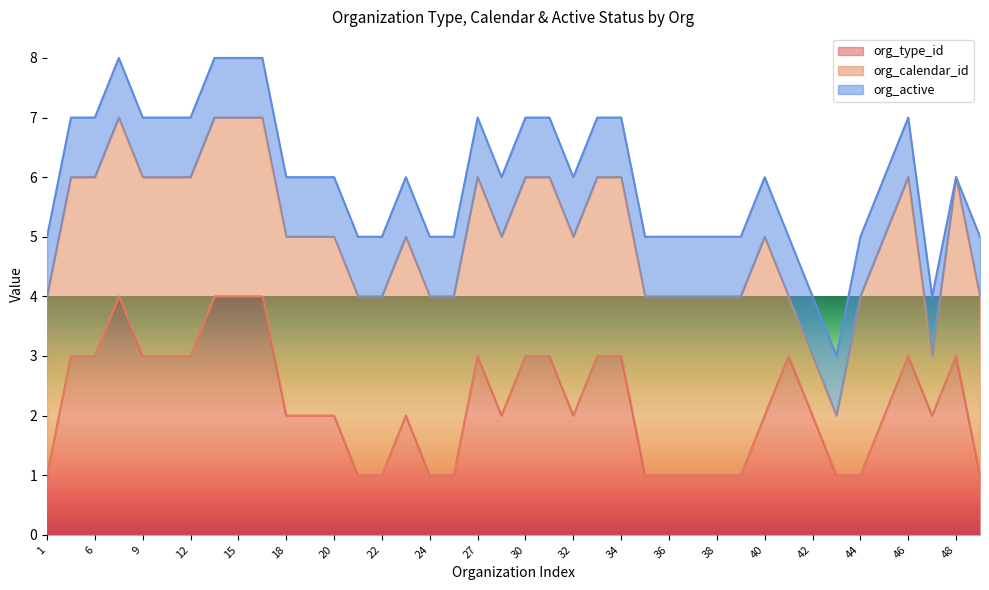

Count the org_calendar_id values in the range 3 to 4.

36